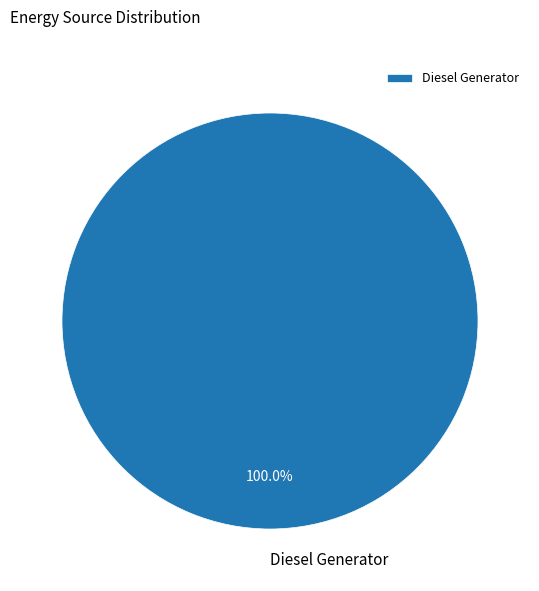

Rank the categories by value from highest to lowest.

Diesel Generator